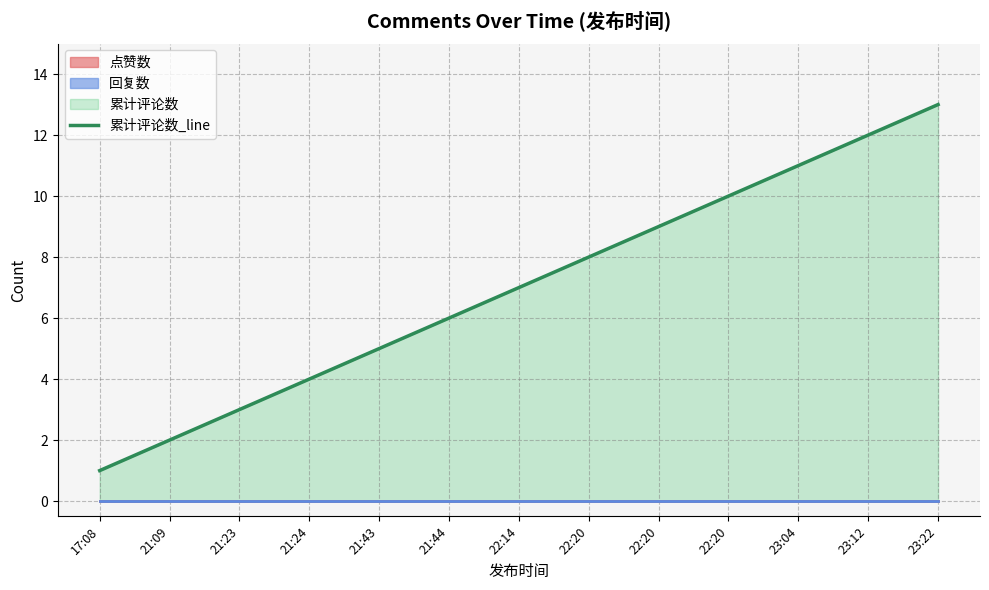

The value at 21:43 is 5. True or false?

True